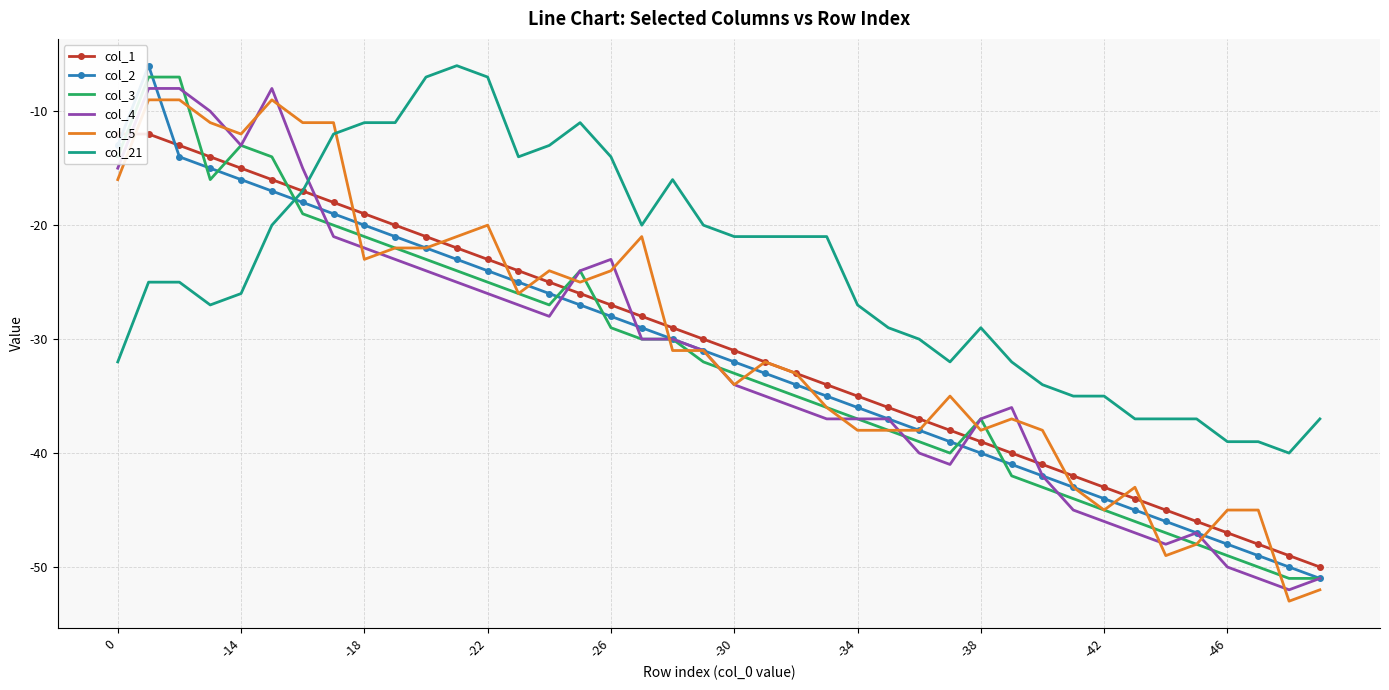

The col_2 series shows -13 at 0. True or false?

True